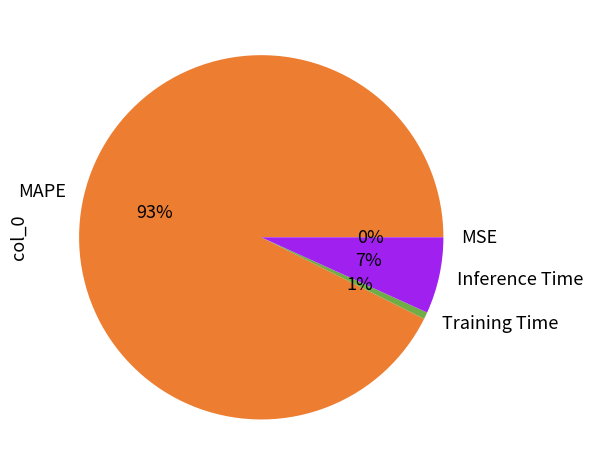

Between Training Time and MAPE, which is larger?

MAPE